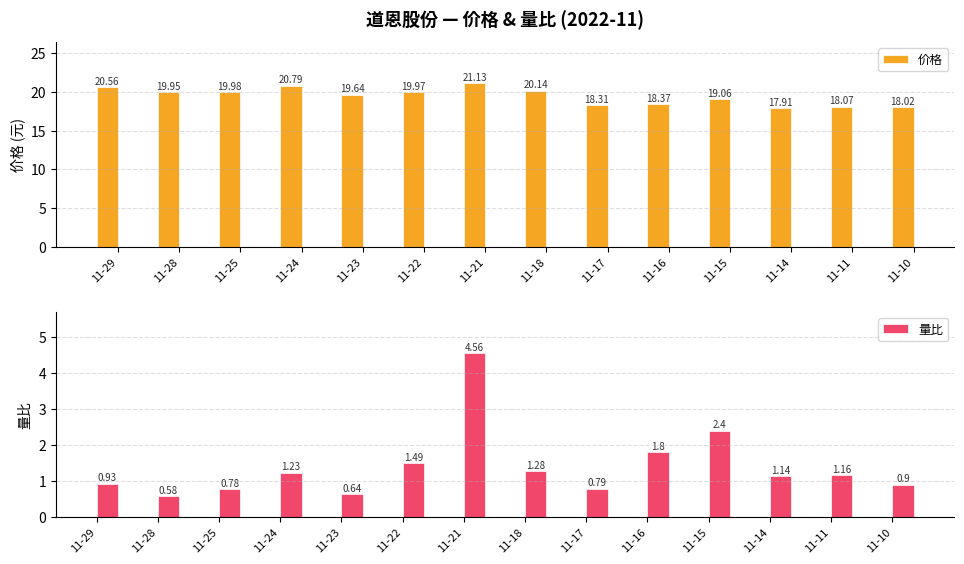

List the labels in order of 价格 value, smallest first.

11-14, 11-10, 11-11, 11-17, 11-16, 11-15, 11-23, 11-28, 11-22, 11-25, 11-18, 11-29, 11-24, 11-21